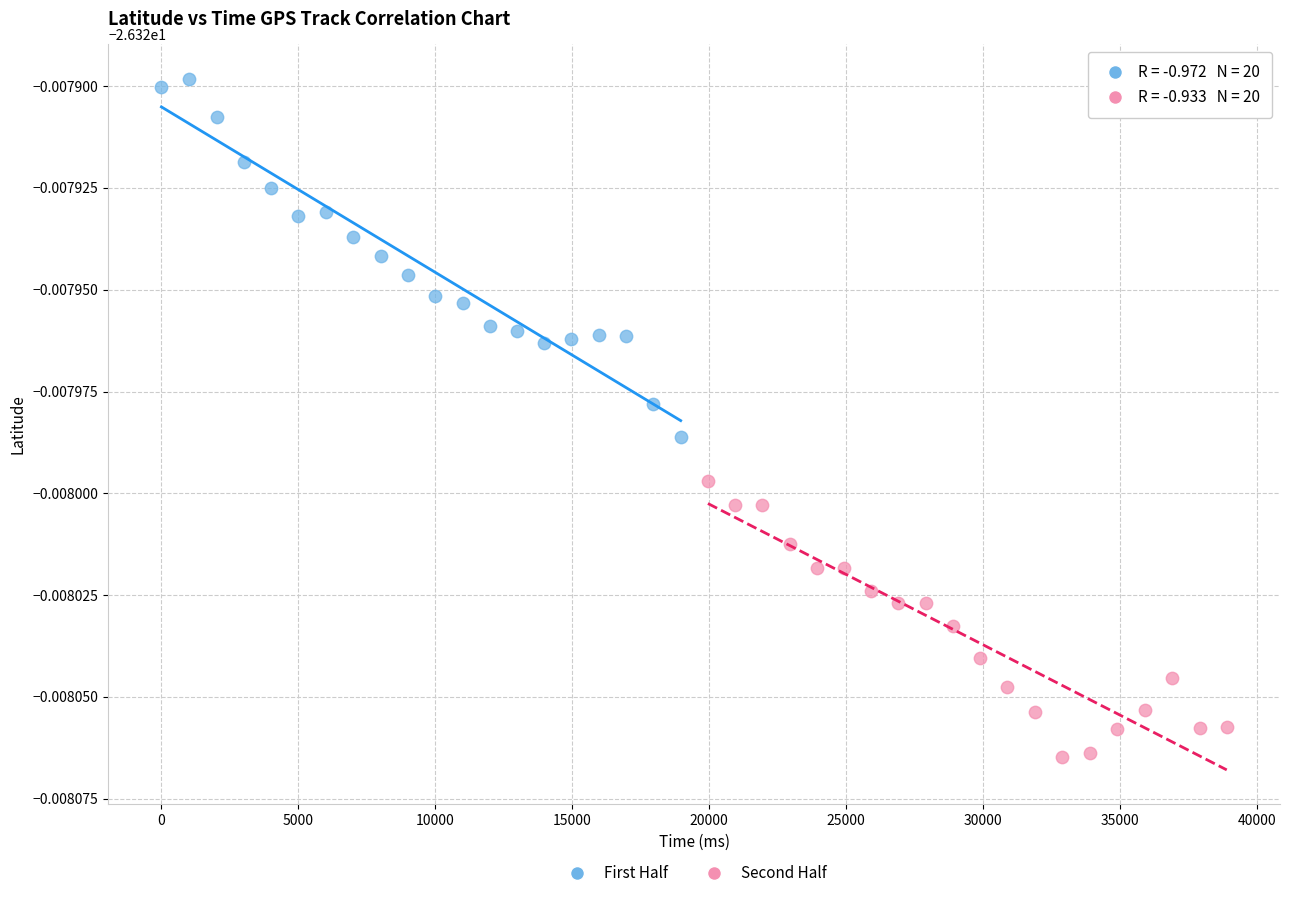

What are all the series names shown in the legend?

First Half, Second Half